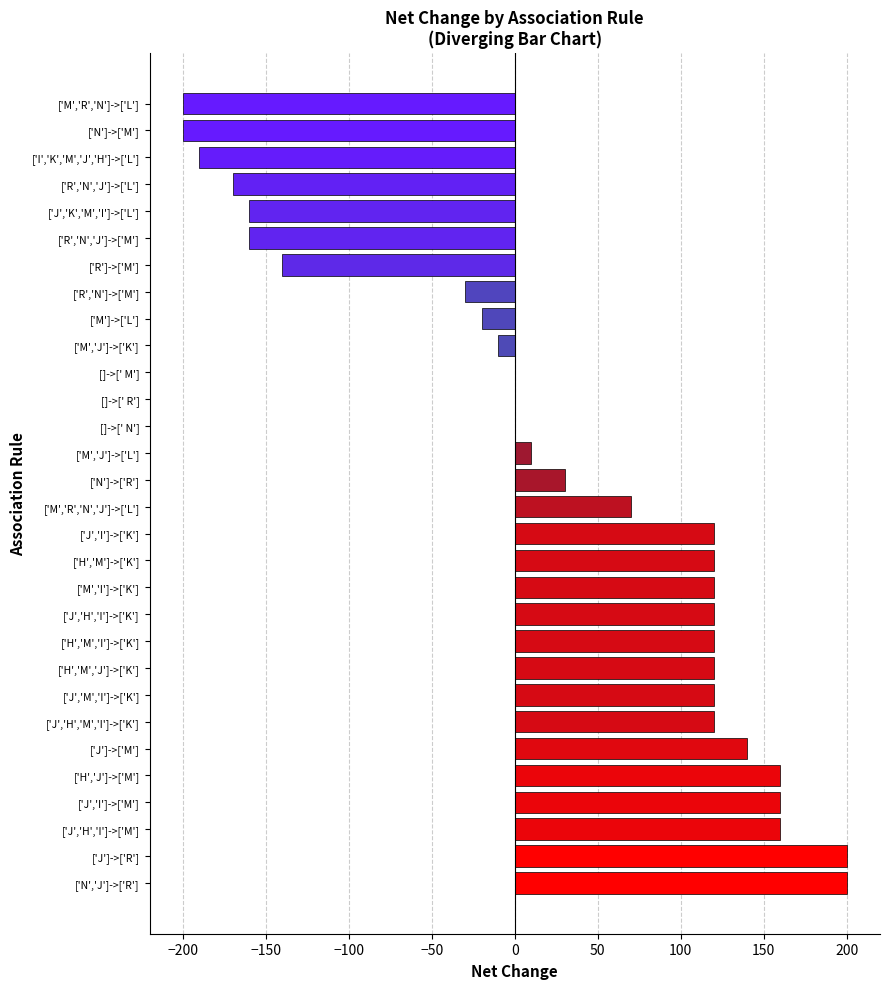

Between ['I','K','M','J','H']->['L'] and ['M','J']->['L'], which is larger?

['M','J']->['L']